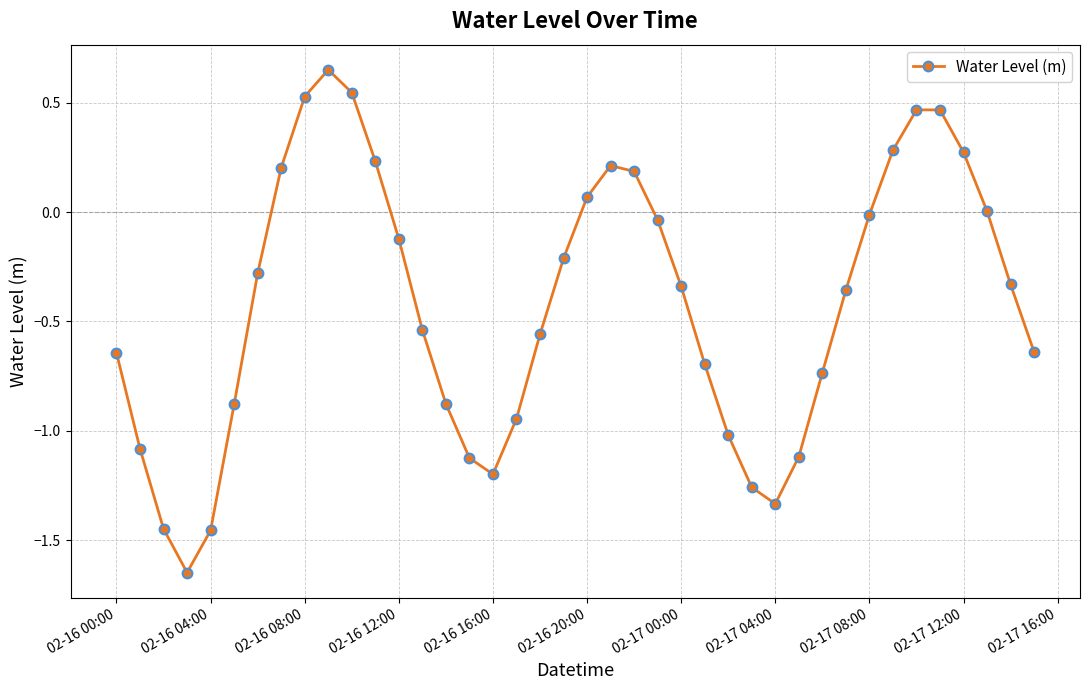

What is the value of the 17th point from the left?

-1.2